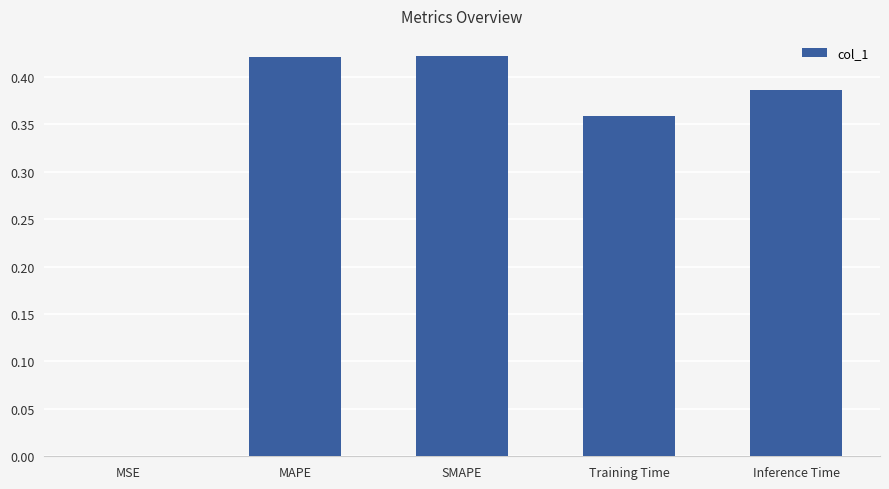

What is the sum of the values at Training Time and SMAPE?

0.8